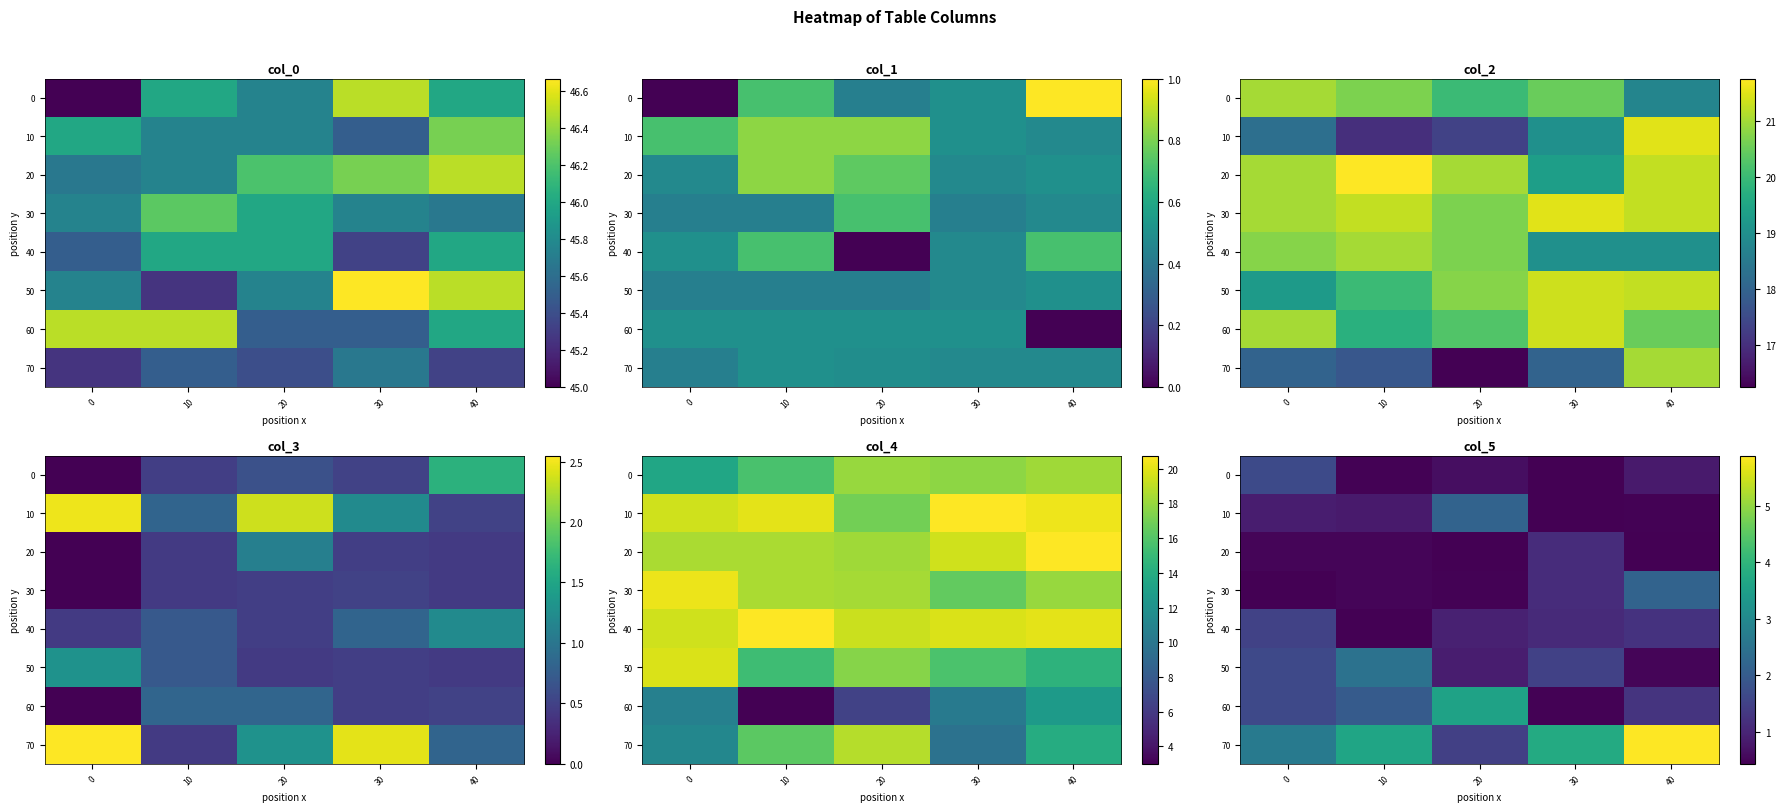

Is it true that 60 equals 2.0 at 10?

True